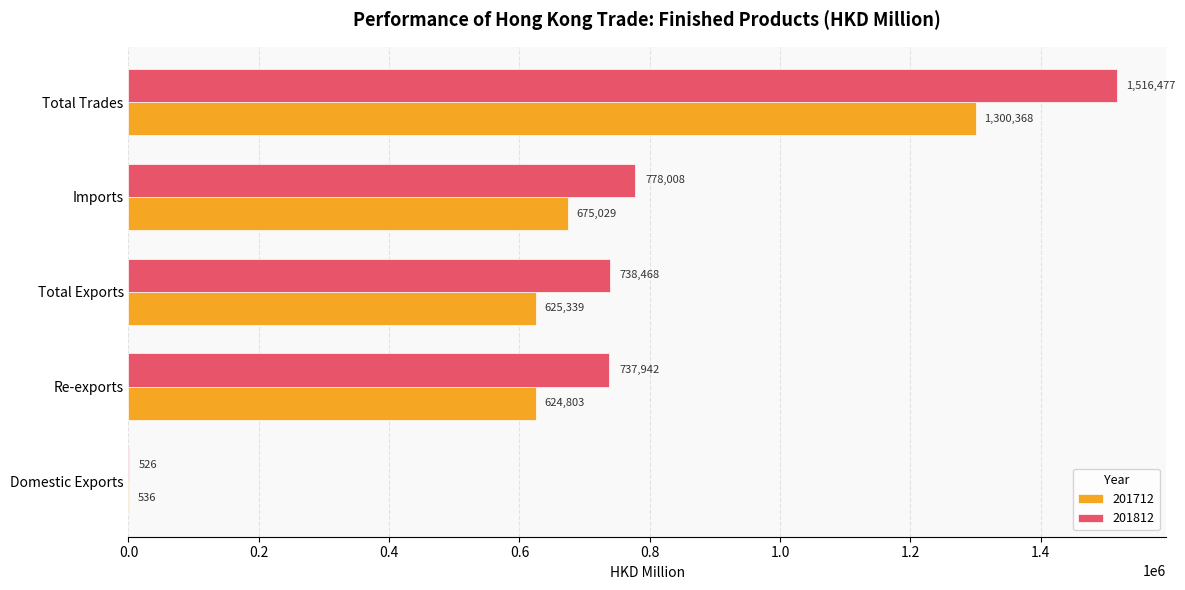

Is it true that 201712 equals 896933.3 at Imports?

False